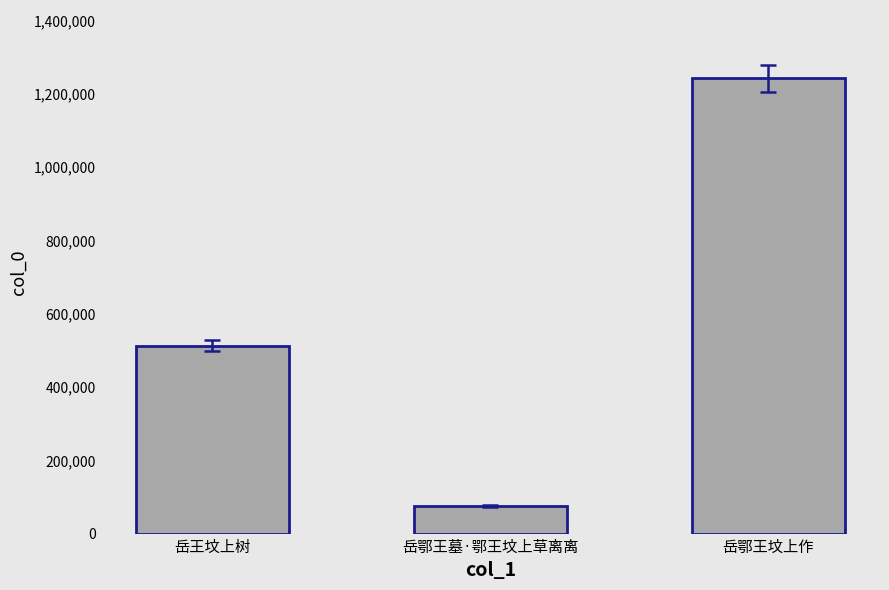

Reading left to right, list all the values displayed in this chart.

岳王坟上树=513265	岳鄂王墓·鄂王坟上草离离=75655	岳鄂王坟上作=1242599